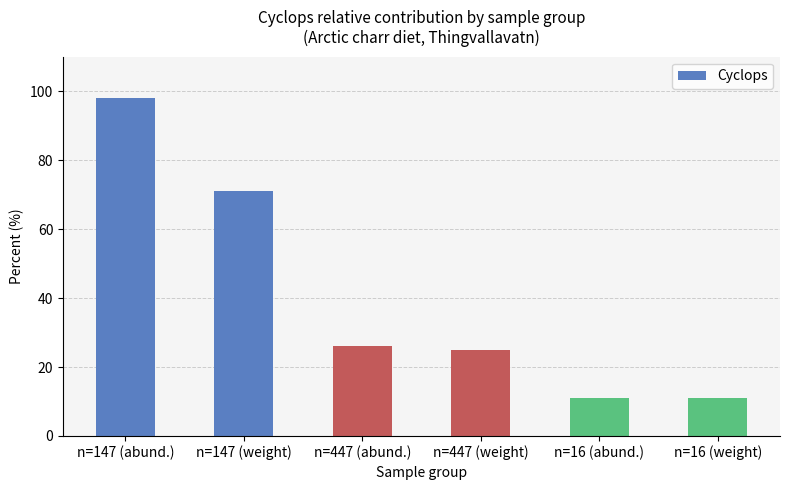

Where is the data nearest to the value 54?

n=147 (weight)